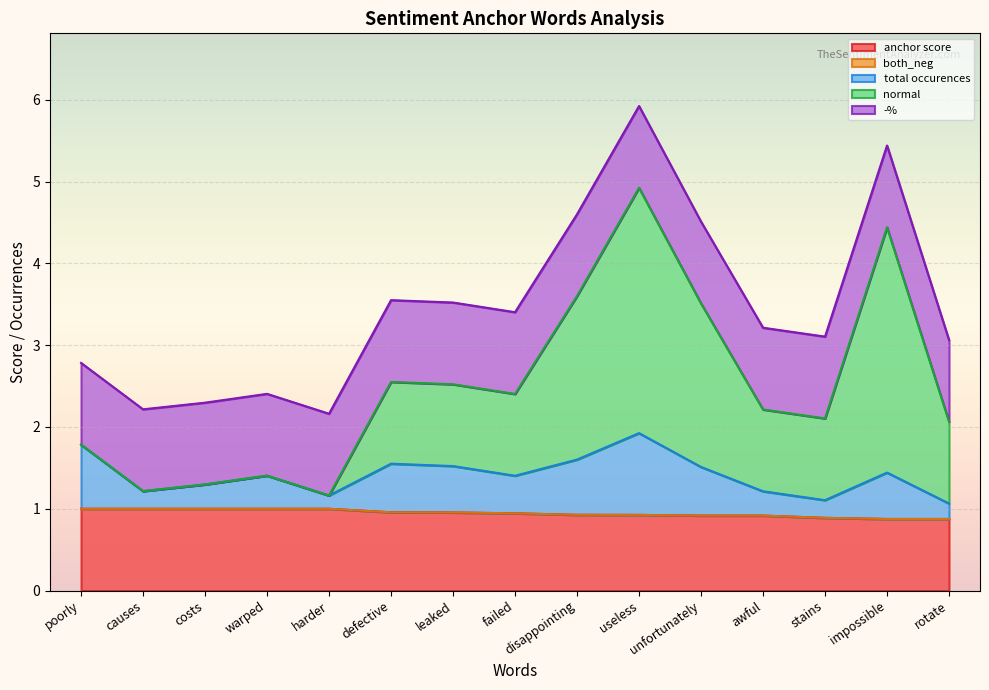

What is the difference between the maximum and second lowest values in the anchor score series?

0.1